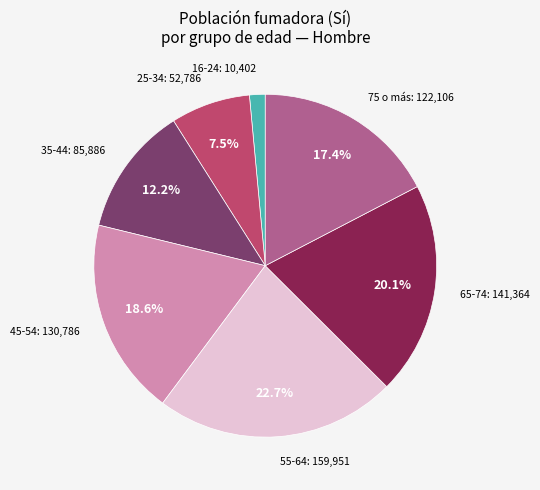

Is there a majority slice in this chart?

No